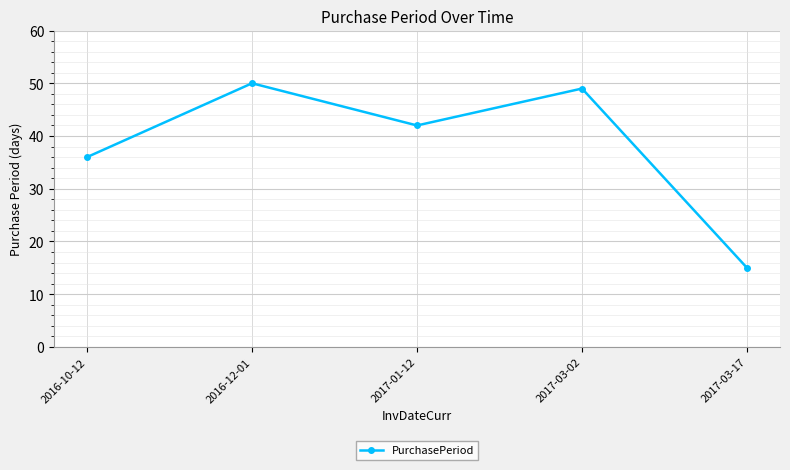

What is the difference between the maximum and minimum values?

35